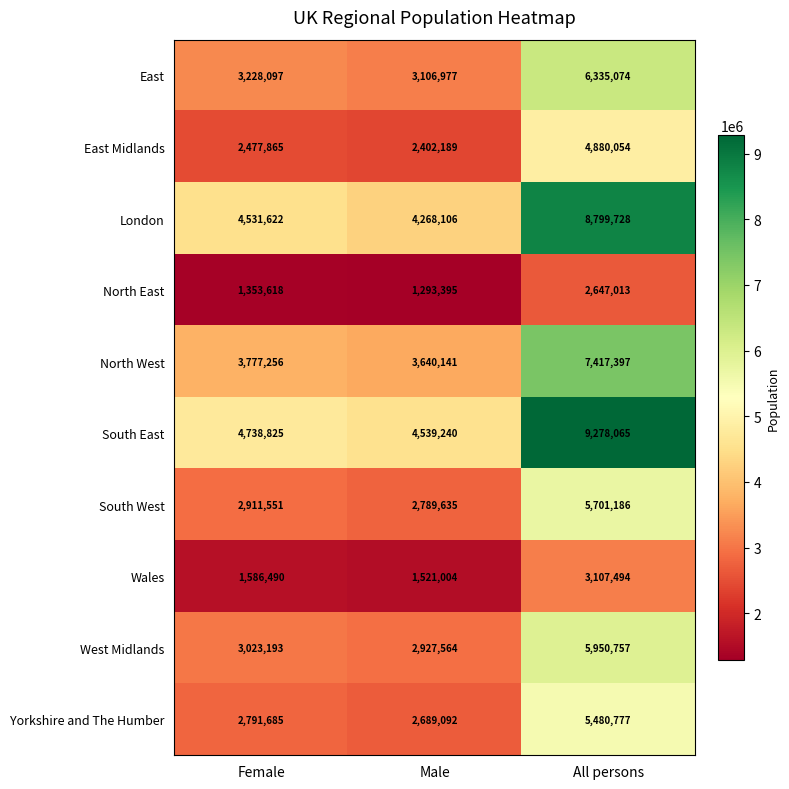

Reading left to right, extract all data points from this chart.

East: Female=3228097	Male=3106977	All persons=6335074
East Midlands: Female=2477865	Male=2402189	All persons=4880054
London: Female=4531622	Male=4268106	All persons=8799728
North East: Female=1353618	Male=1293395	All persons=2647013
North West: Female=3777256	Male=3640141	All persons=7417397
South East: Female=4738825	Male=4539240	All persons=9278065
South West: Female=2911551	Male=2789635	All persons=5701186
Wales: Female=1586490	Male=1521004	All persons=3107494
West Midlands: Female=3023193	Male=2927564	All persons=5950757
Yorkshire and The Humber: Female=2791685	Male=2689092	All persons=5480777